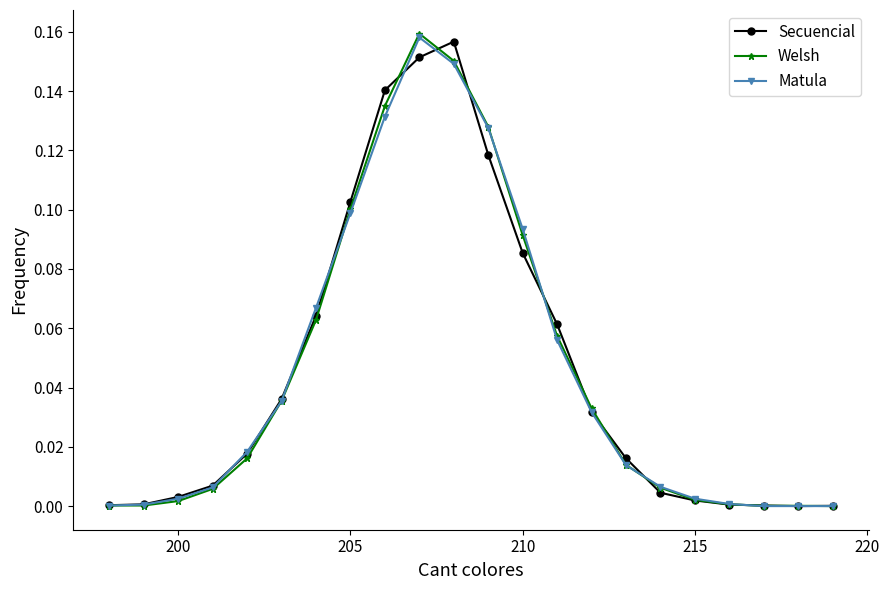

Which series has the largest total across all categories?

Secuencial